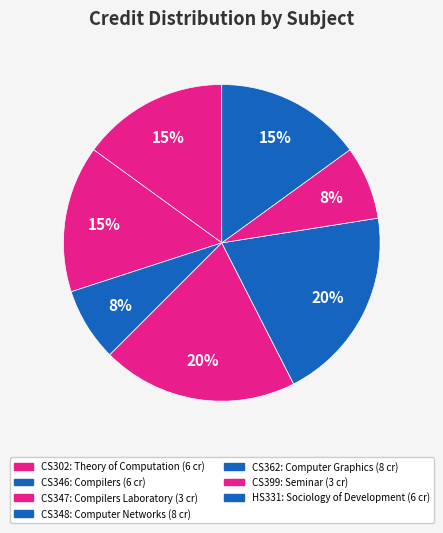

What is the largest slice in the pie chart?

CS348